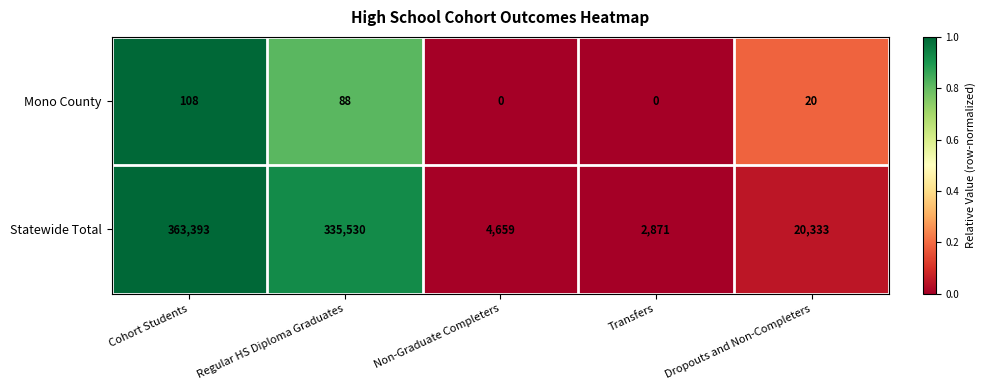

What is the maximum value for Mono County?

108